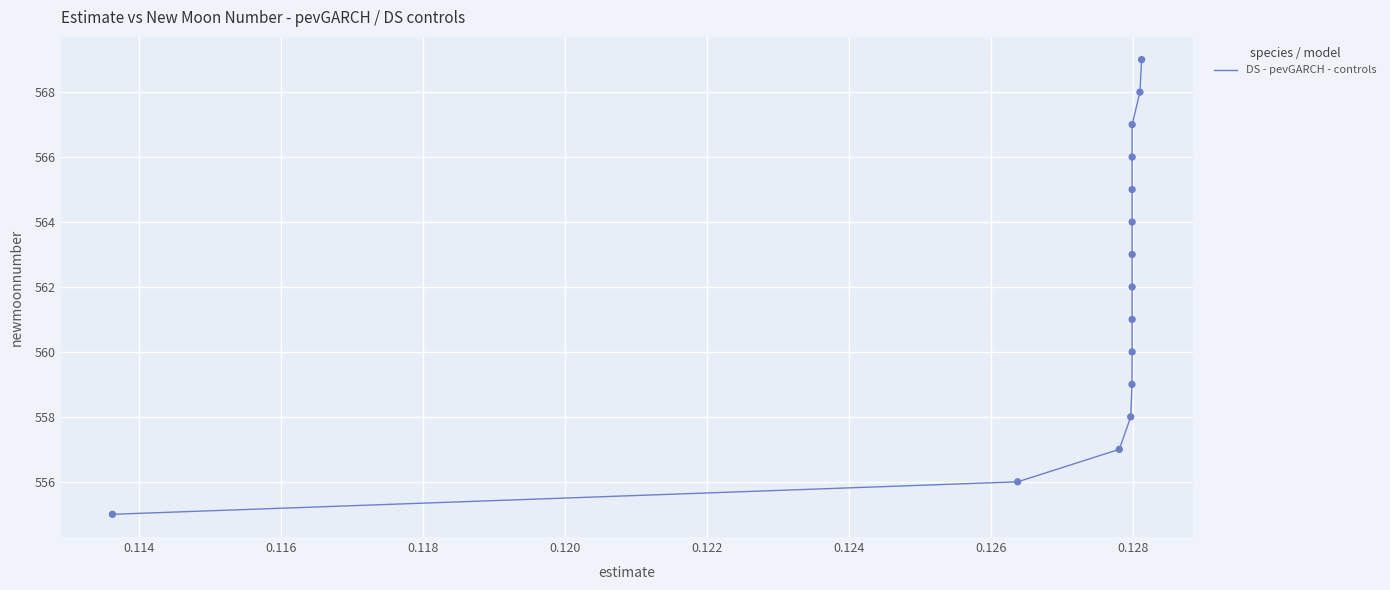

What is the difference between the maximum and minimum values?

14